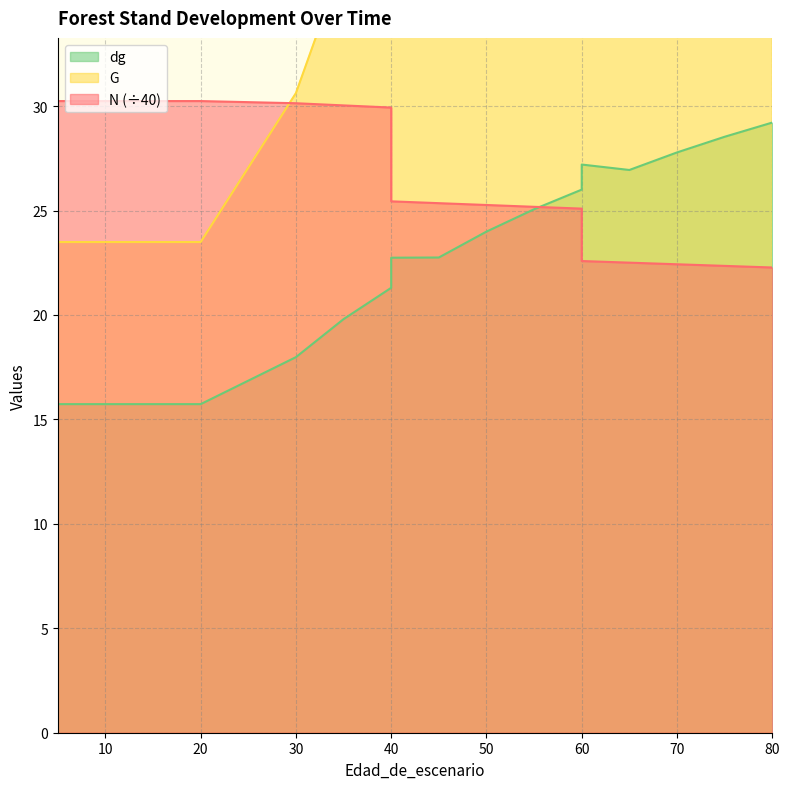

The value of N at 55 is 25.2. True or false?

True